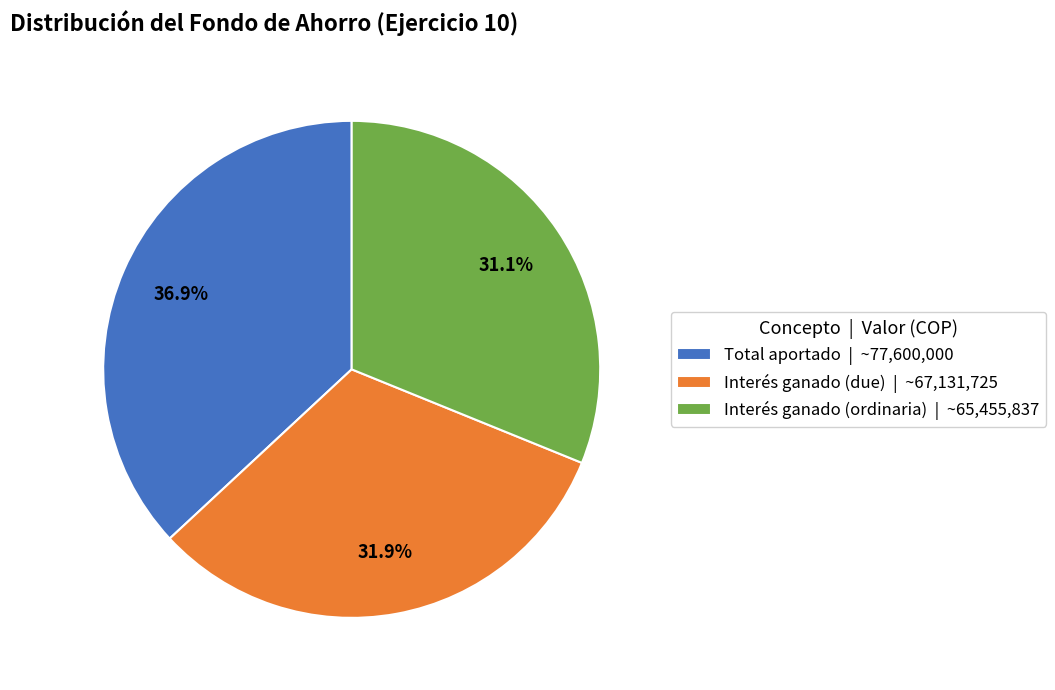

To the nearest percent, what is the difference between the Interés ganado (due) and Interés ganado (ordinaria) slice percentages?

1%